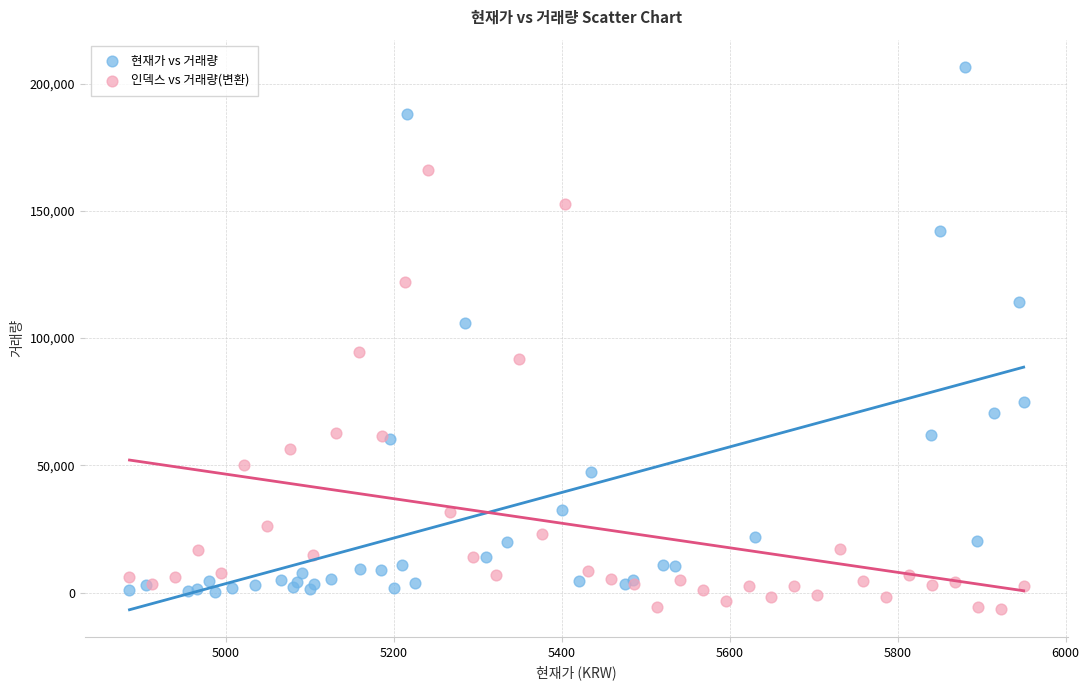

Which series contains the lowest Y value?

인덱스 vs 거래량(변환)